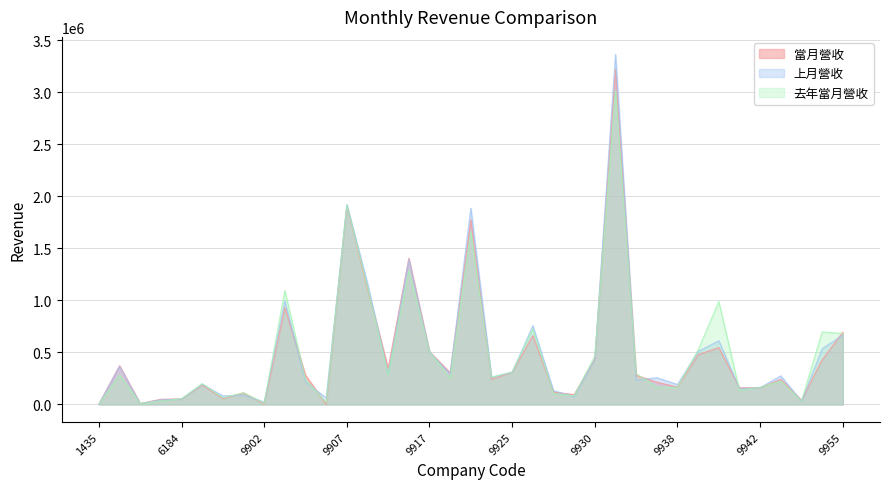

What is the difference between the second highest and second lowest values in the 上月營收 series?

1912096